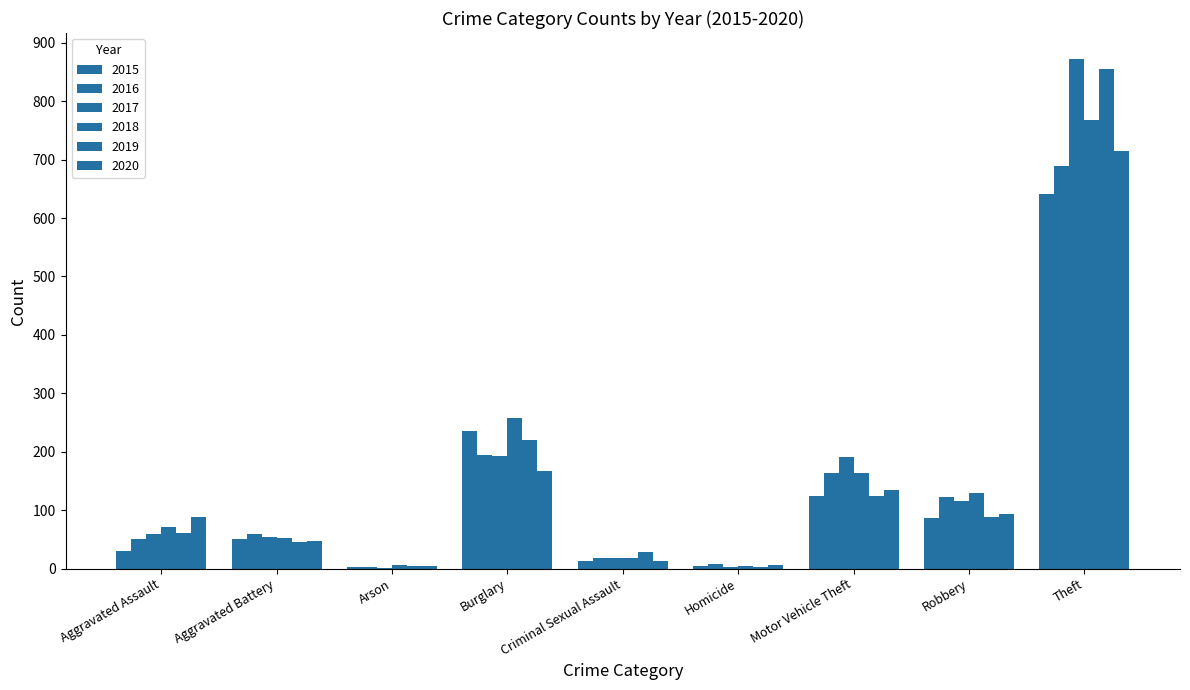

How many categories are shown in the chart?

9